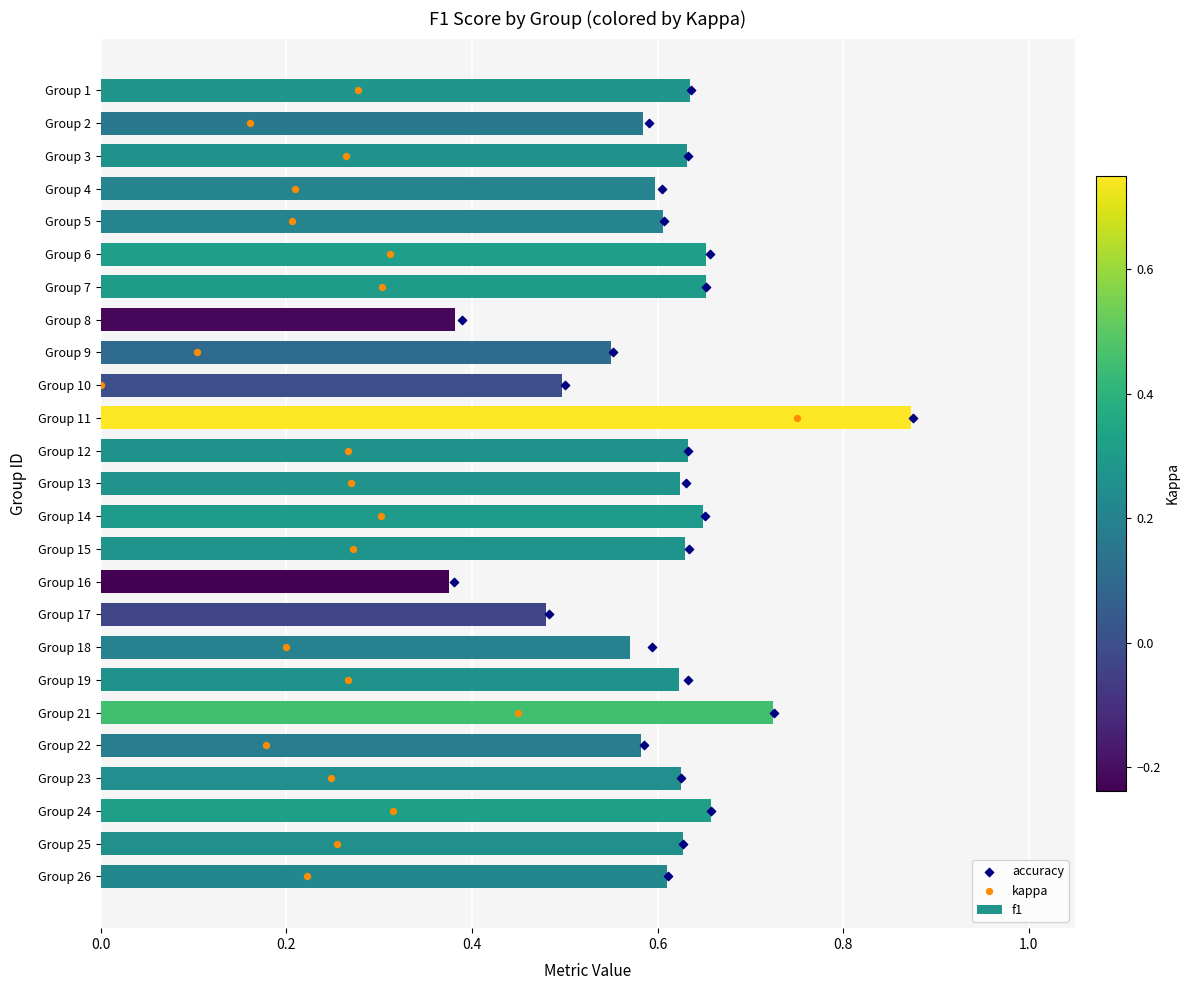

The f1 series shows 0.4 at Group 11. True or false?

False